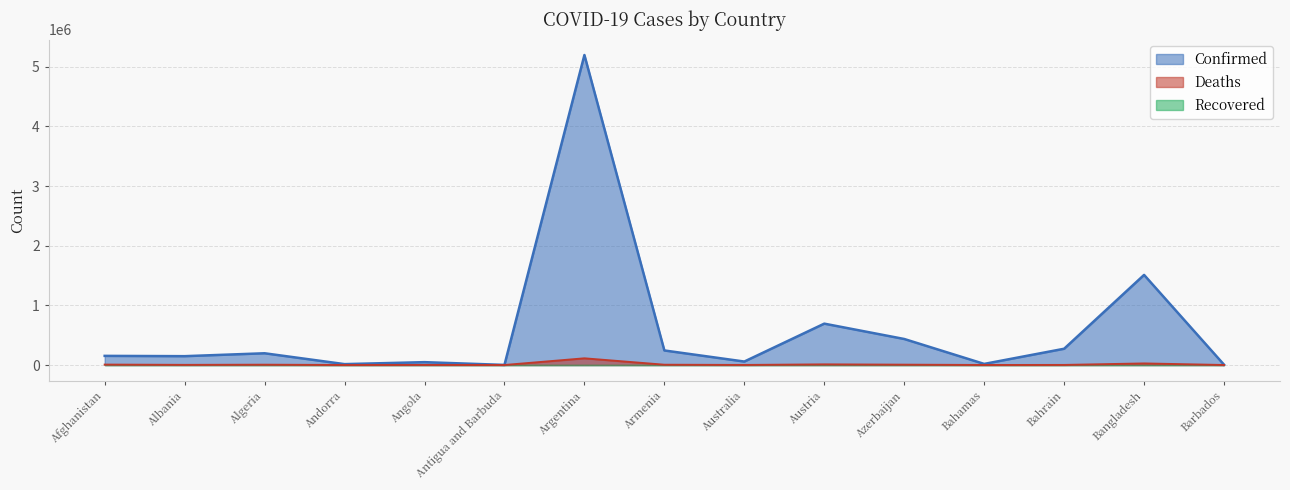

In Deaths, how many points are higher than both neighbors (excluding endpoints)?

5